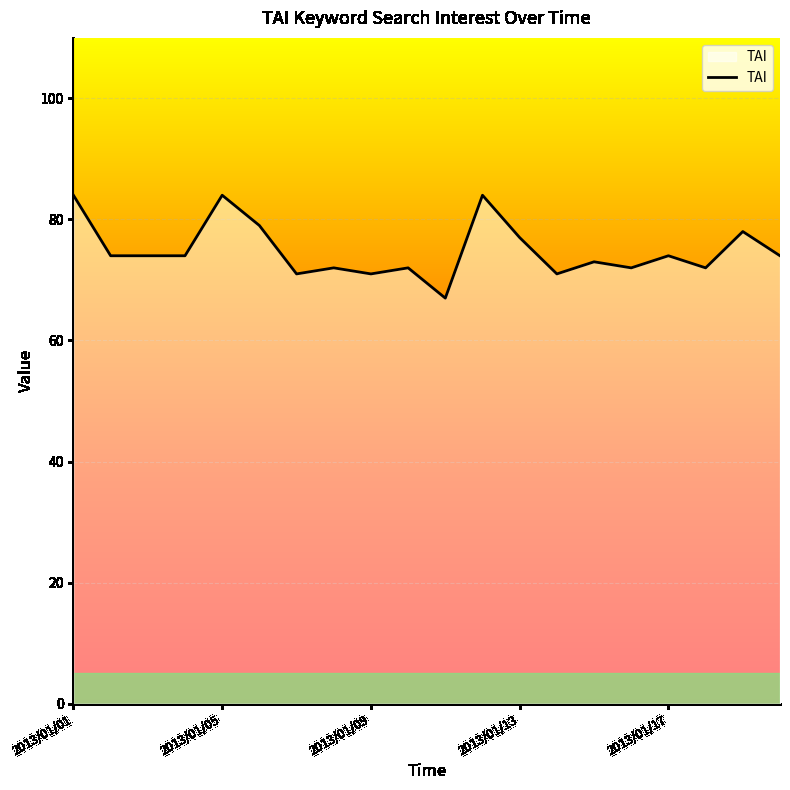

How many lines are shown in the chart?

1